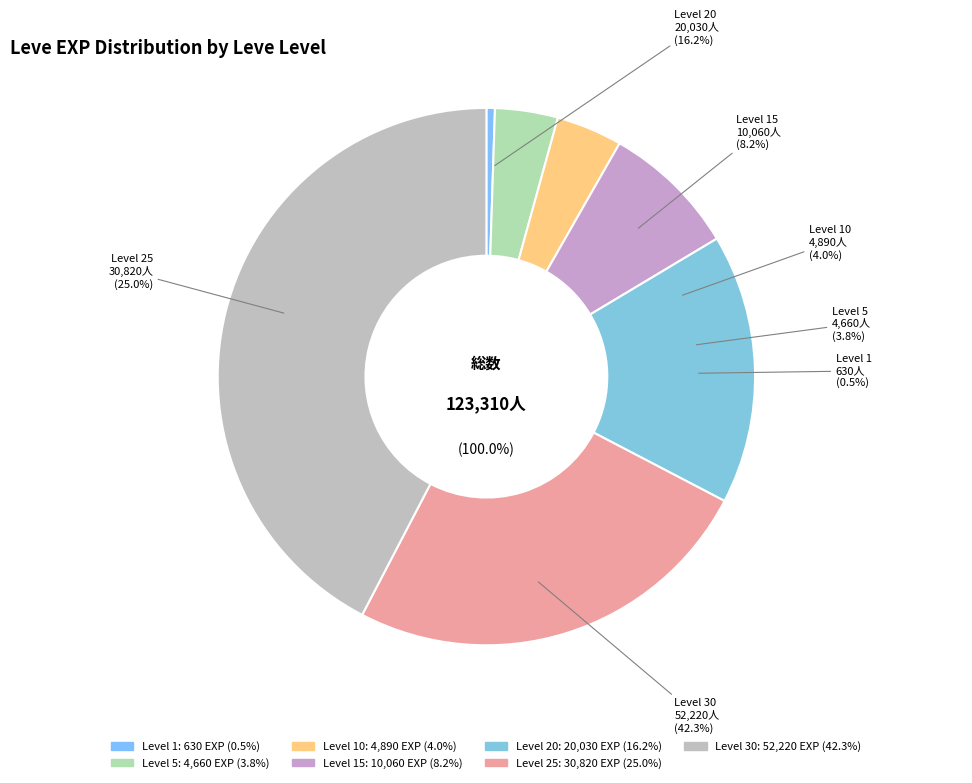

Is it true that 5 is 1% of the pie?

False